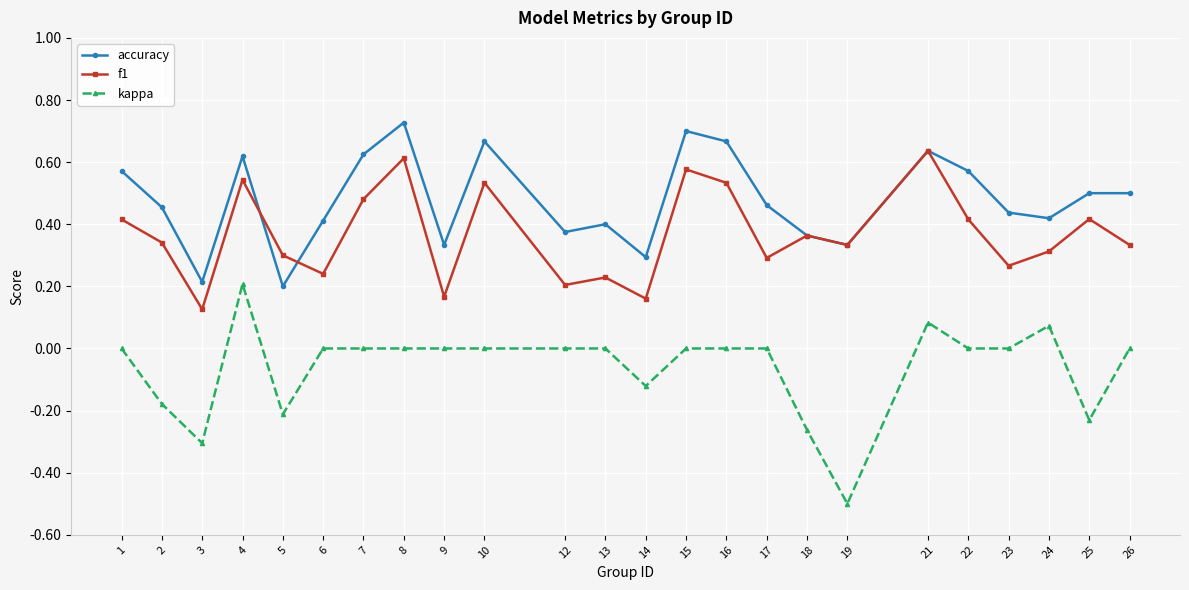

Which category has the lowest value across all series?

19